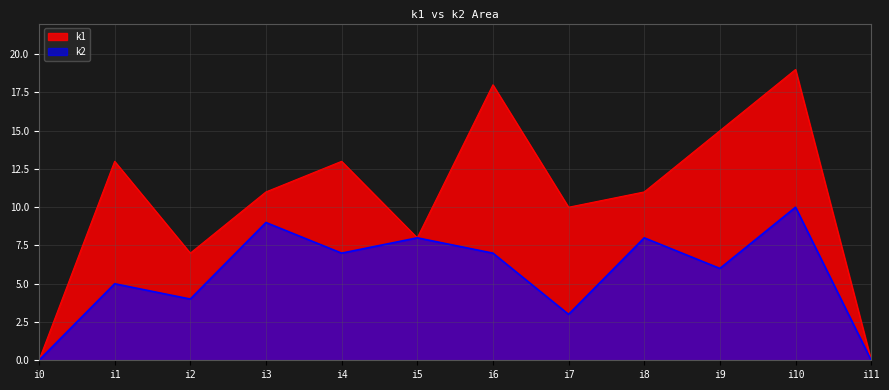

What are all the series names shown in the legend?

k1, k2